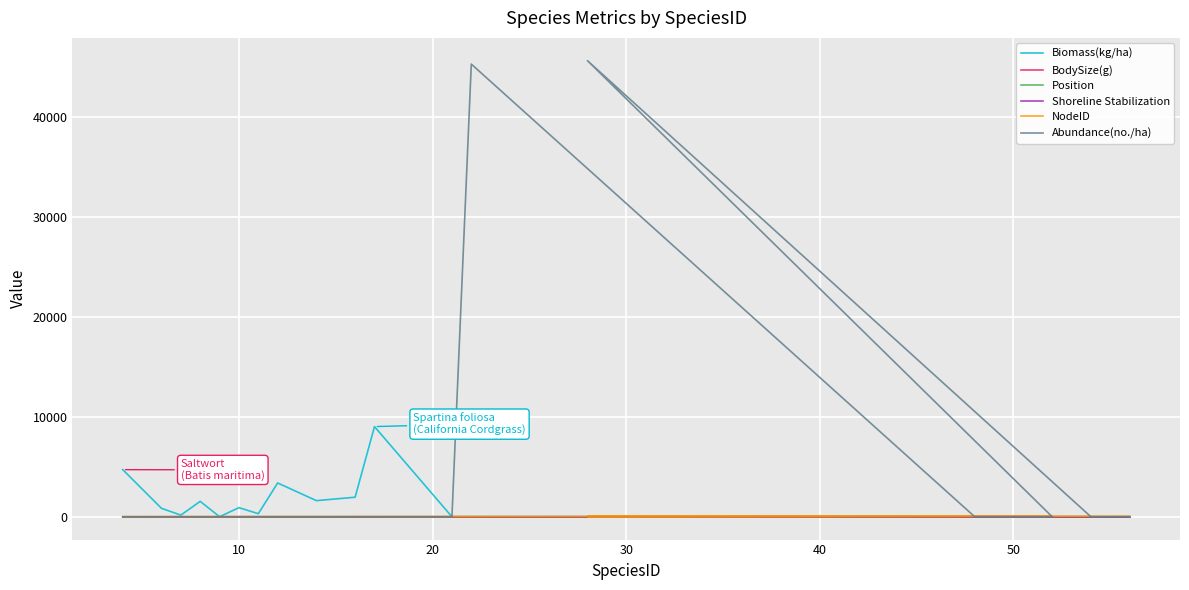

How many lines are shown in the chart?

6